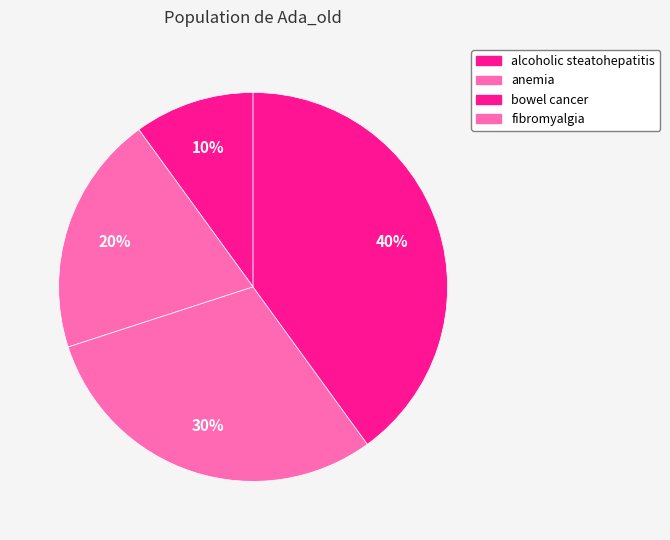

How many slices are in this pie chart?

4